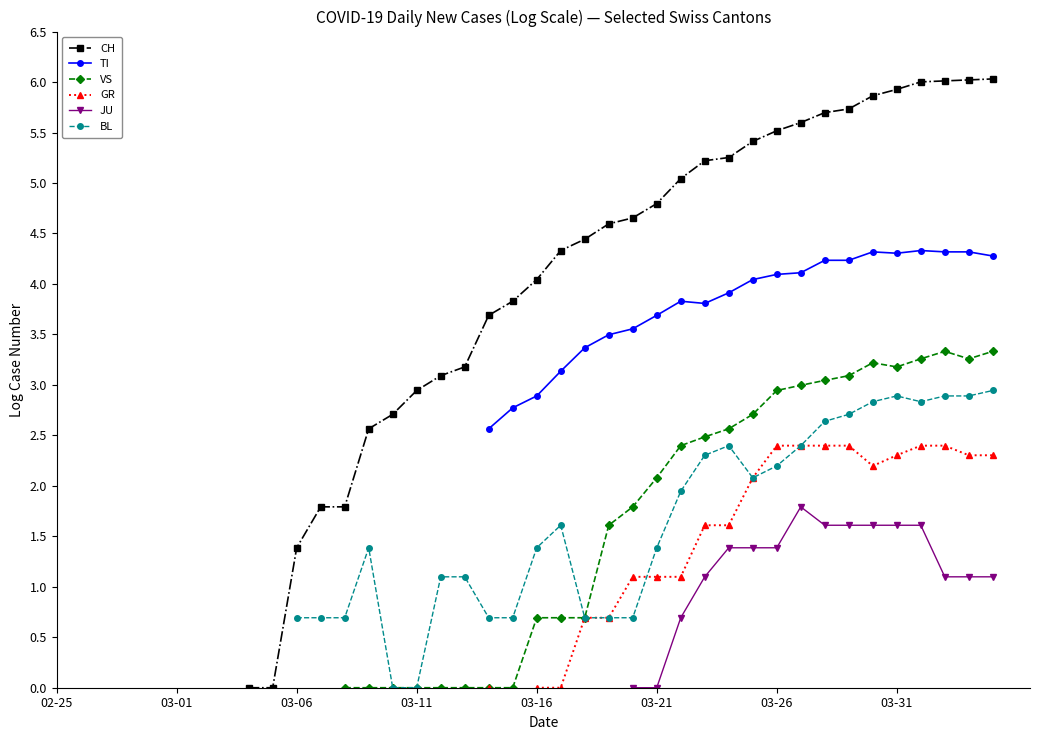

True or false: JU and VS cross at least once.

False